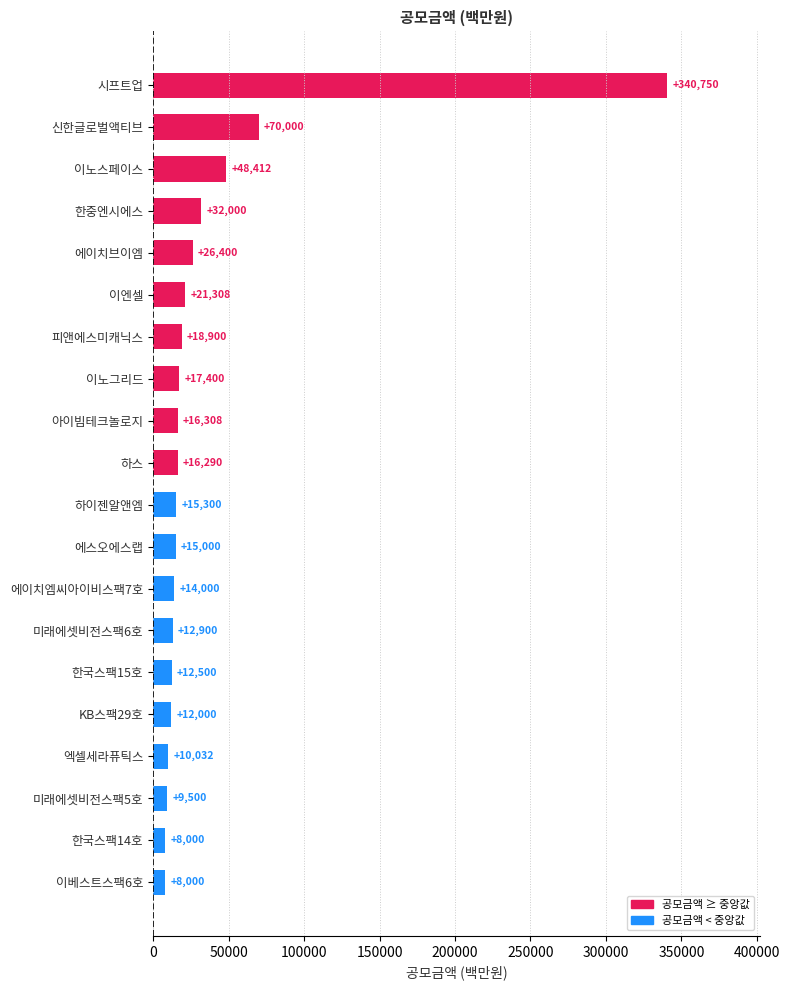

Reading bottom to top, what are all the values shown in this chart?

이베스트스팩6호=8000	한국스팩14호=8000	미래에셋비전스팩5호=9500	엑셀세라퓨틱스=10032	KB스팩29호=12000	한국스팩15호=12500	미래에셋비전스팩6호=12900	에이치엠씨아이비스팩7호=14000	에스오에스랩=15000	하이젠알앤엠=15300	하스=16290	아이빔테크놀로지=16308	이노그리드=17400	피앤에스미캐닉스=18900	이엔셀=21308	에이치브이엠=26400	한중엔시에스=32000	이노스페이스=48412	신한글로벌액티브=70000	시프트업=340750